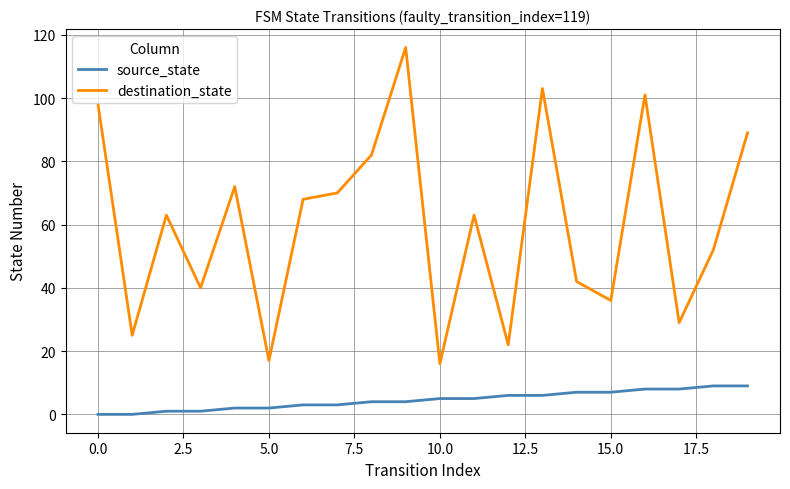

Rank the series by their average value, from highest to lowest.

destination_state, source_state